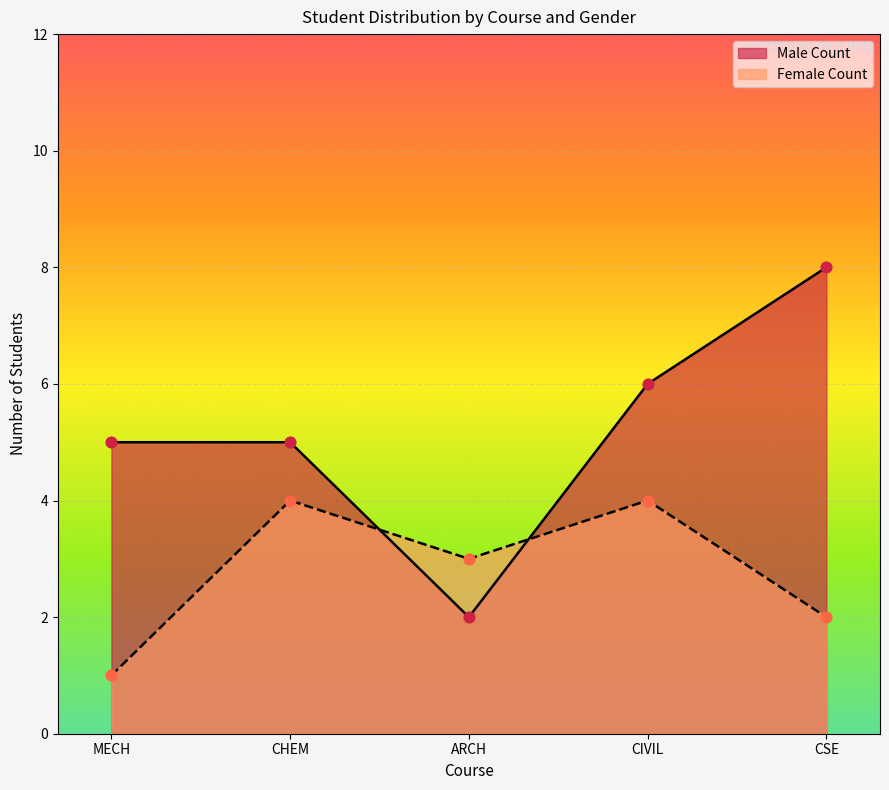

At how many categories does at least one series exceed 4?

4